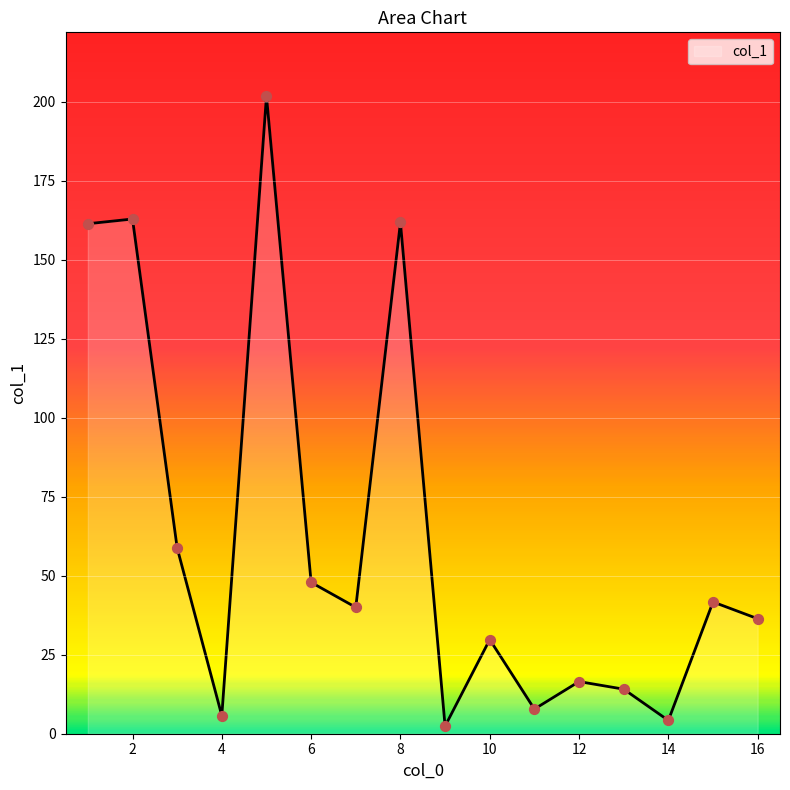

What is the difference between the maximum and minimum values?

199.4